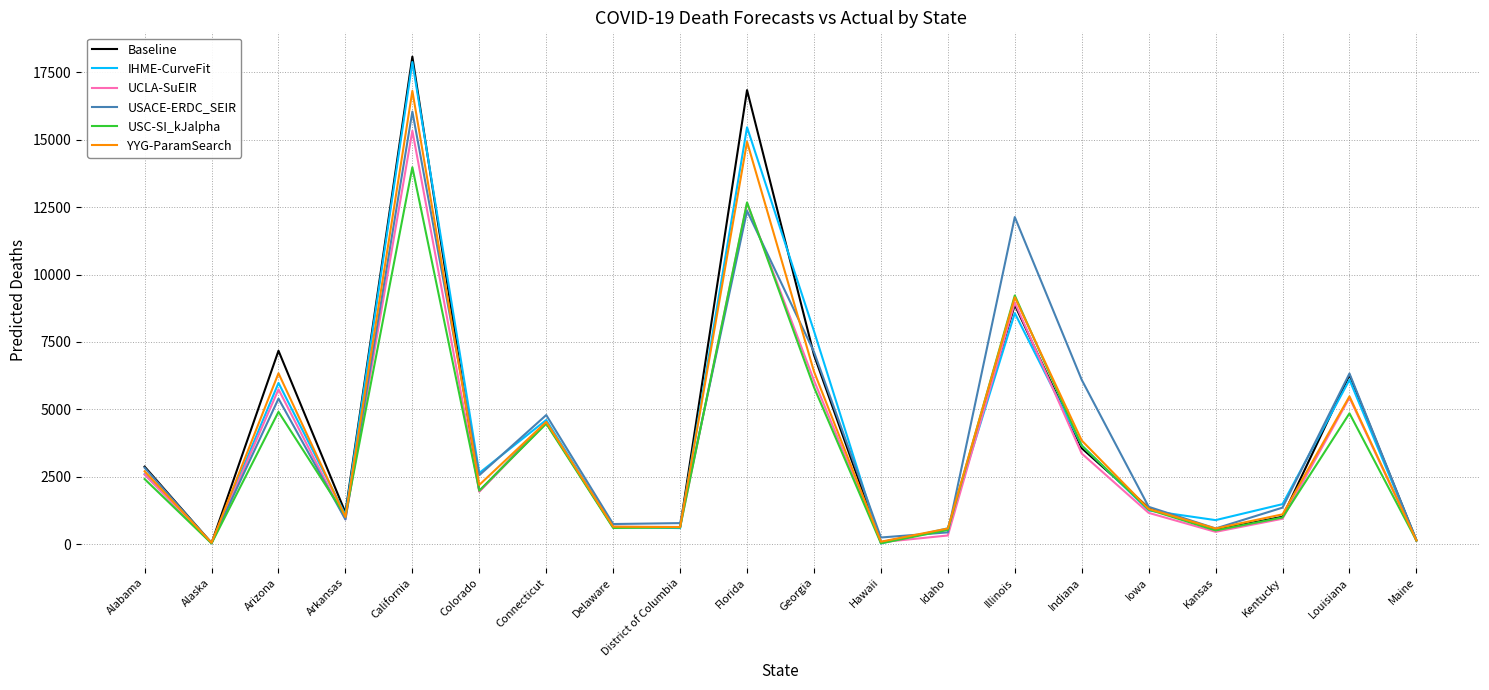

At which category does UCLA-SuEIR reach its first local valley?

Alaska